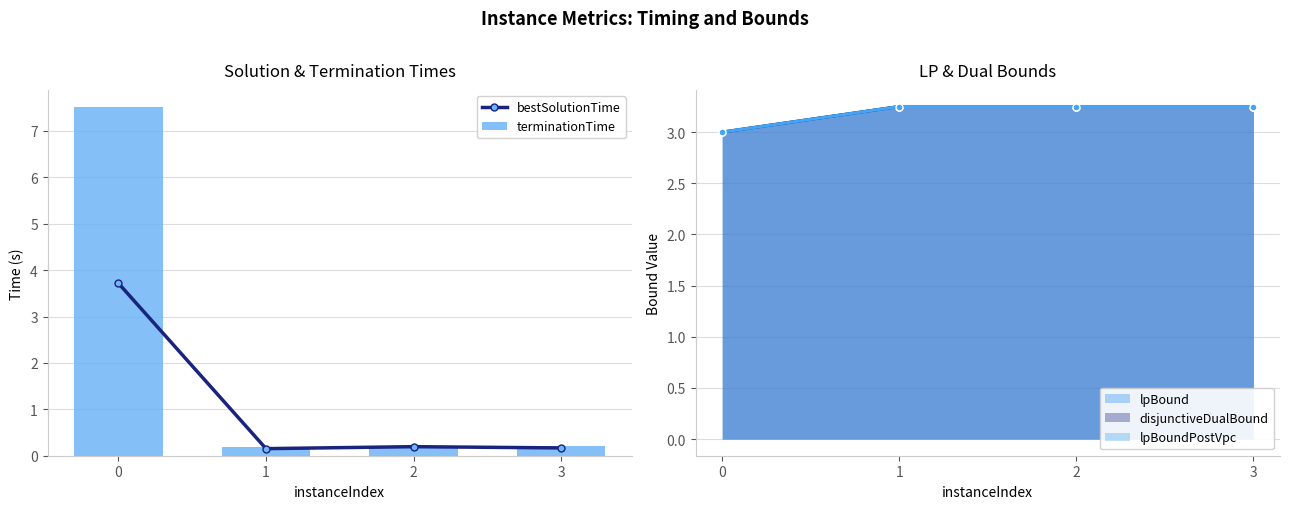

Is the value of bestSolutionTime at 1 greater than the value of terminationTime at 2?

No